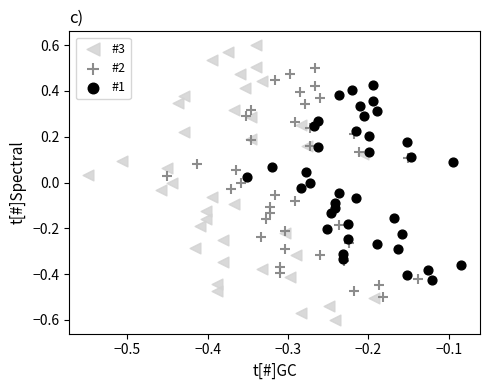

Which series reaches the maximum Y coordinate?

#3